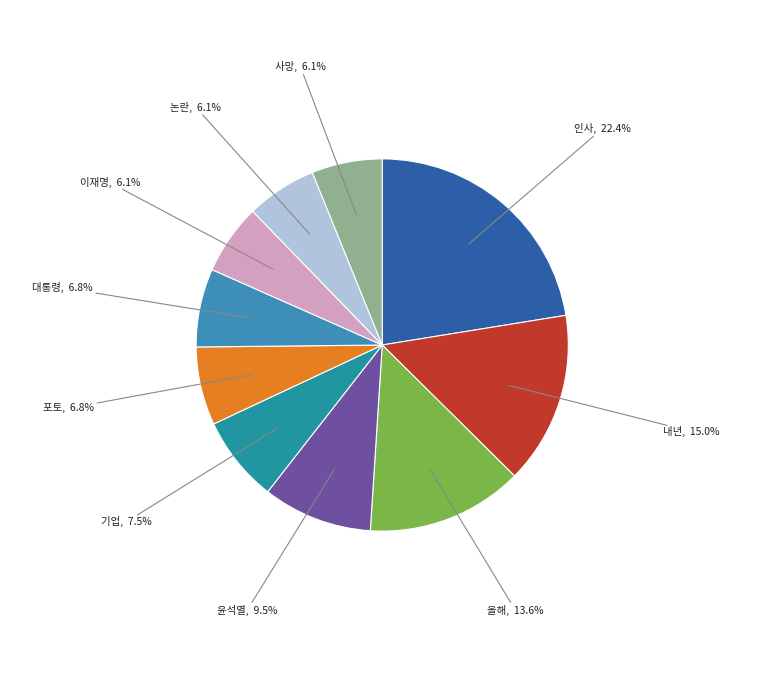

To the nearest percent, what is the average slice percentage?

10%